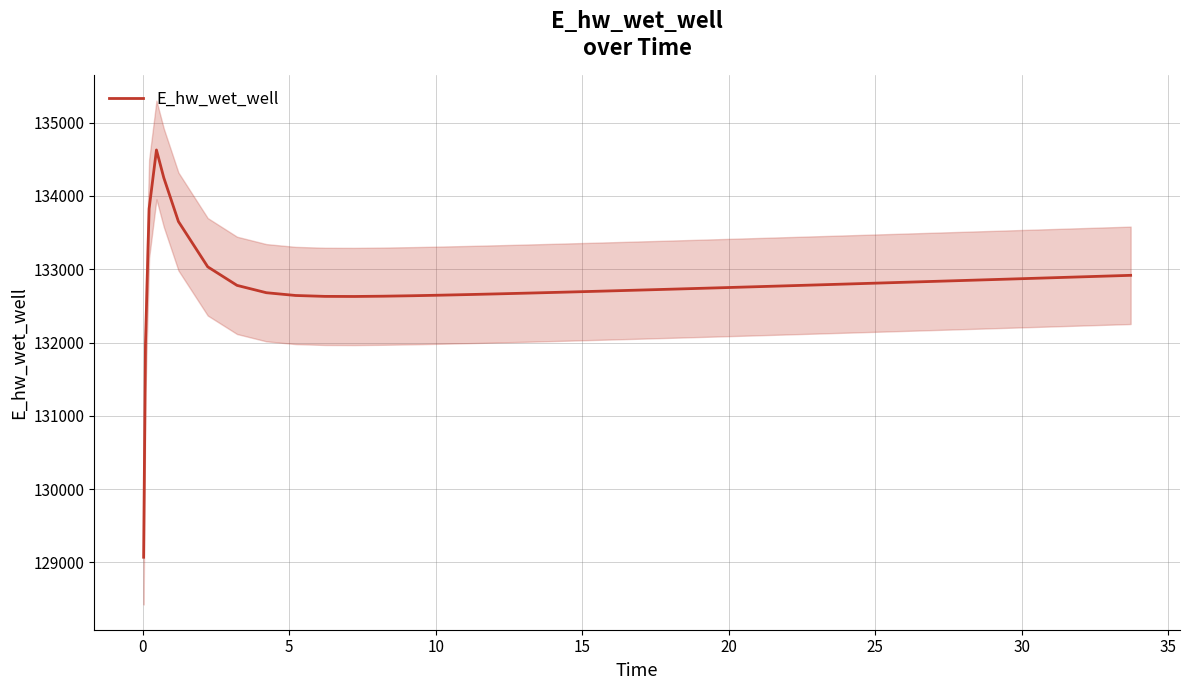

Reading left to right, what are all the values shown in this chart?

129070.3	131969.9	133825.9	134627.9	134249.4	133651.6	133033.3	132779.9	132679.9	132642.1	132629.8	132628.6	132632.3	132638.8	132646.7	132655.6	132665.1	132675.2	132685.7	132696.4	132701.9	132713.0	132724.4	132735.8	132747.4	132759.1	132770.9	132776.8	132788.8	132800.8	132812.8	132824.9	132837.1	132843.2	132855.4	132867.7	132880.0	132892.3	132904.7	132917.1